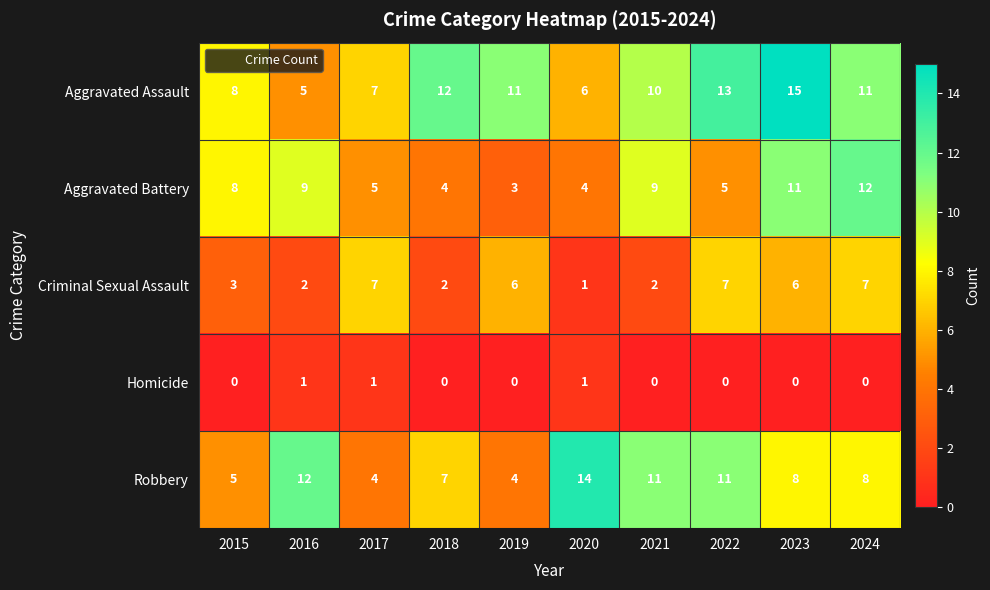

Which label corresponds to the largest value in the chart?

2023